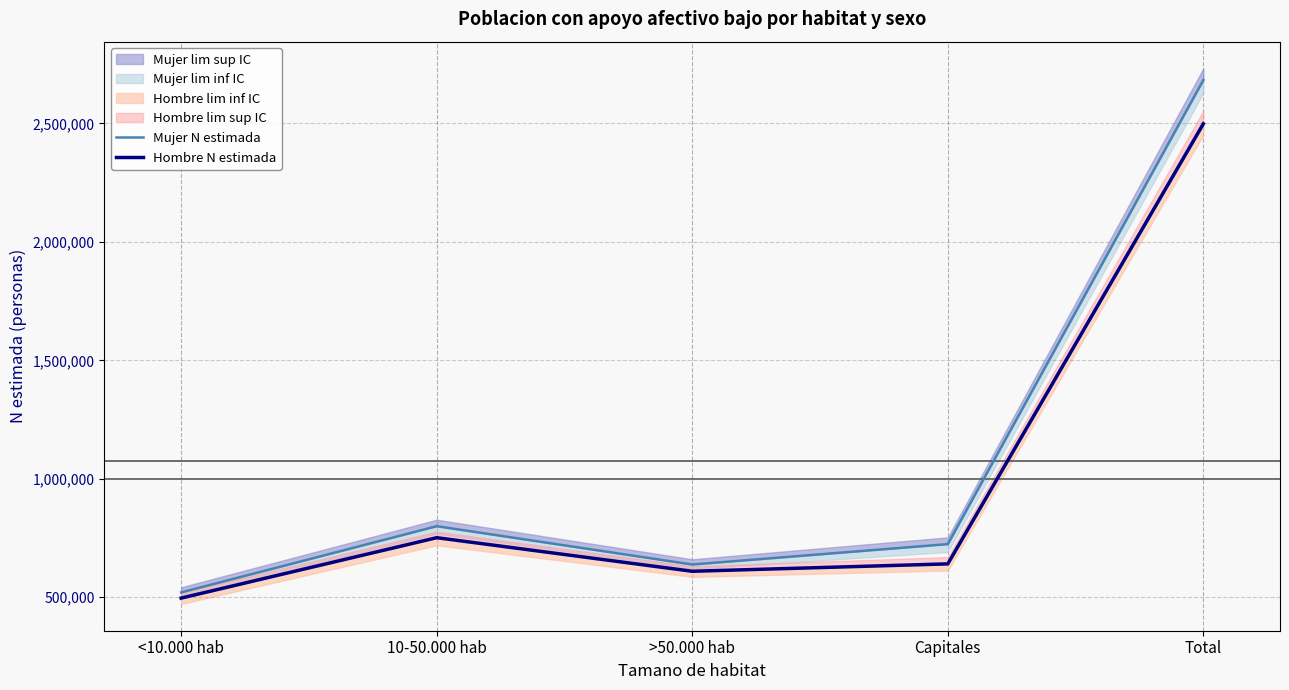

What is the spread (max minus min) of values at <10.000 hab?

24092